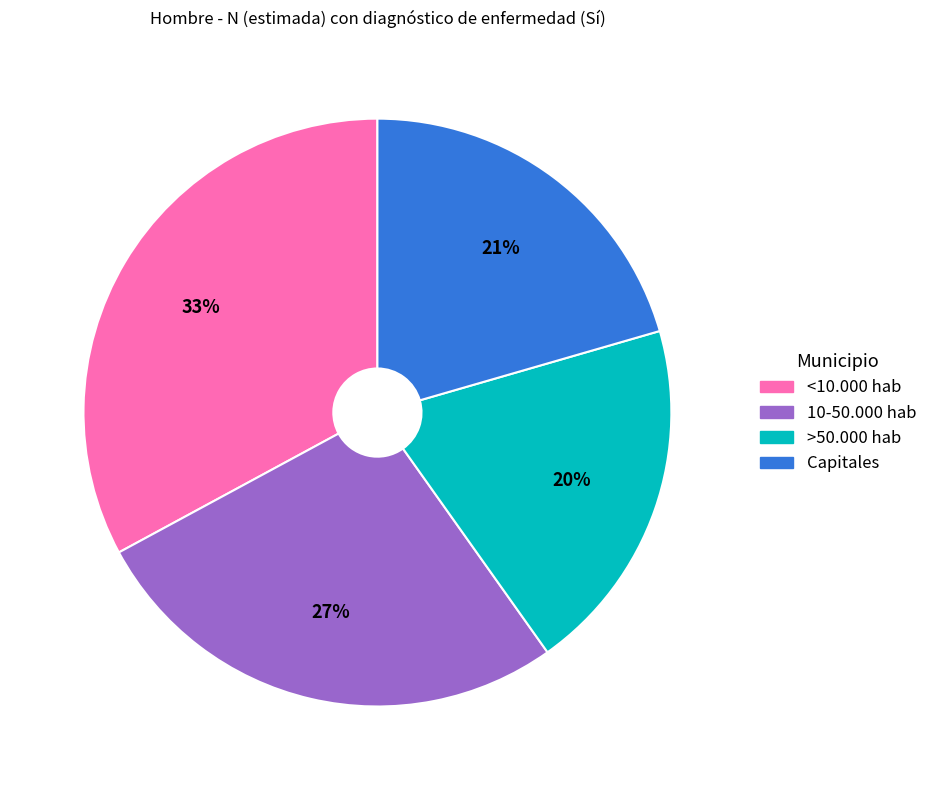

Is there any slice that represents more than half of the pie?

No